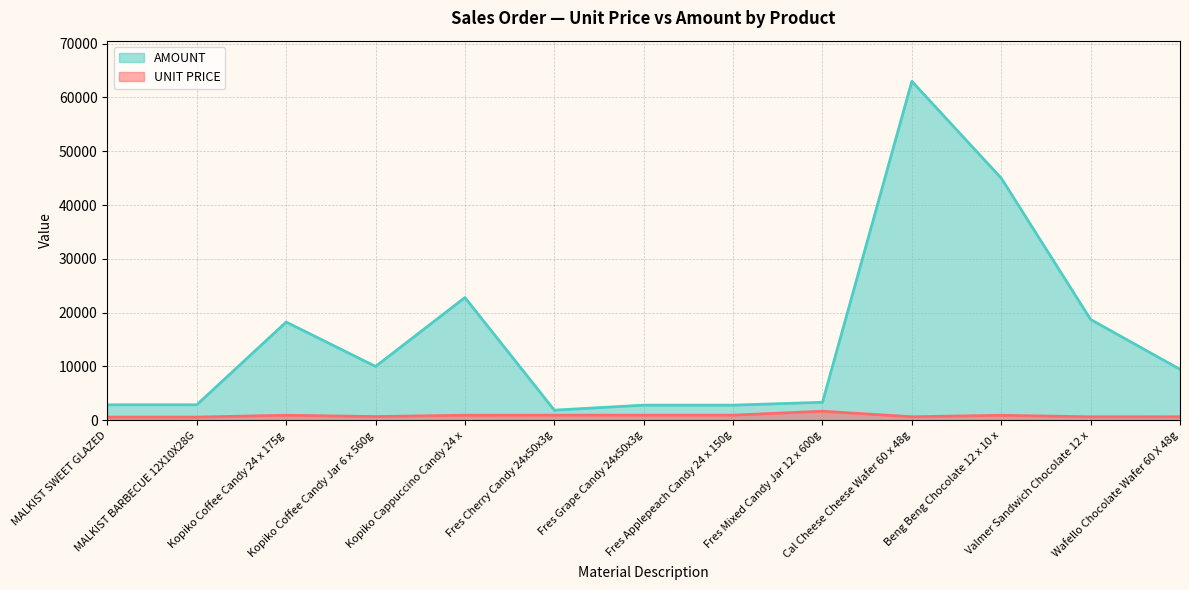

At which category is the sum across all series the highest?

Cal Cheese Cheese Wafer 60 x 48g